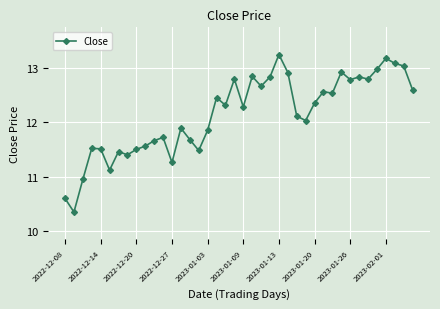

True or false: there are more than 0 points higher than both neighbors.

True